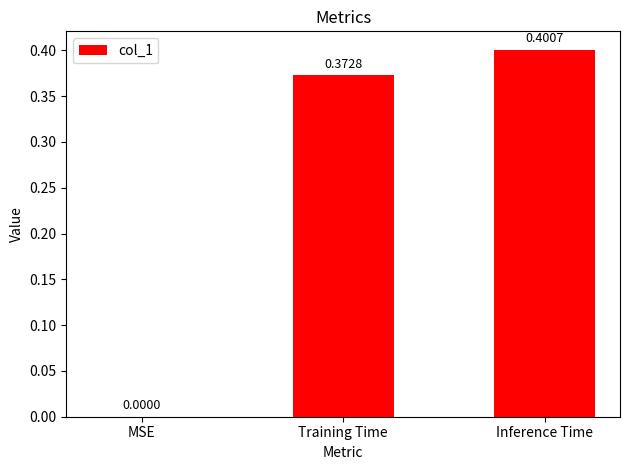

At which label is the value closest to 0?

MSE